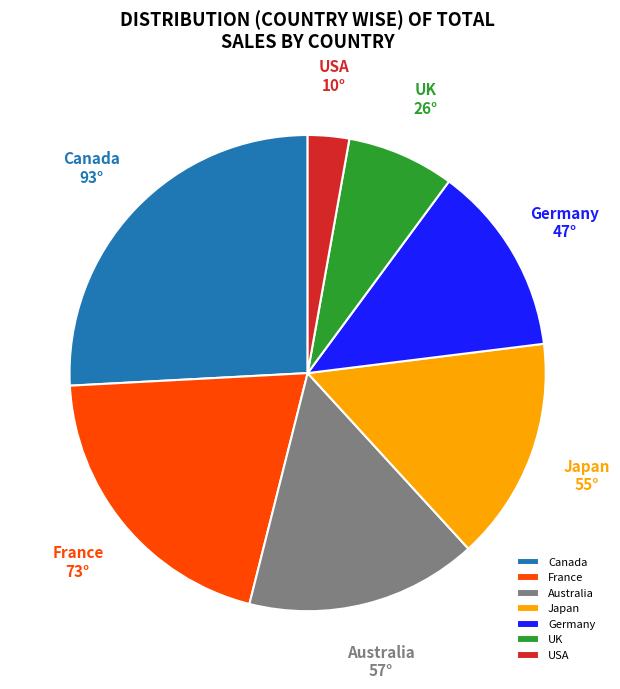

True or false: Australia accounts for 16% of the total.

True